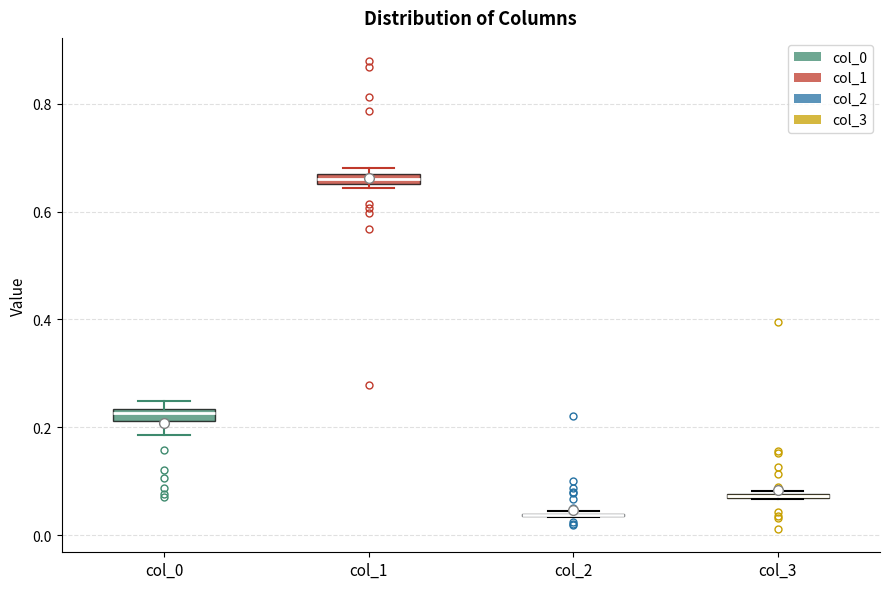

Where is the lower edge of the box for col_0 on the y-axis? The values are not printed on the chart, so give them approximately, as read against the axis.

0.22